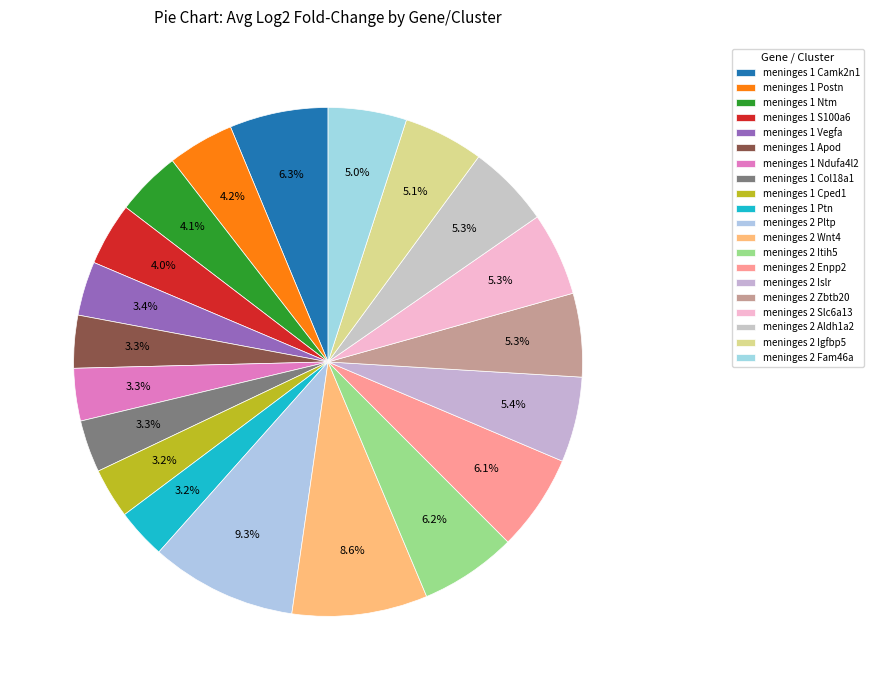

To the nearest percent, what is the difference between the largest and smallest slice percentages?

6%